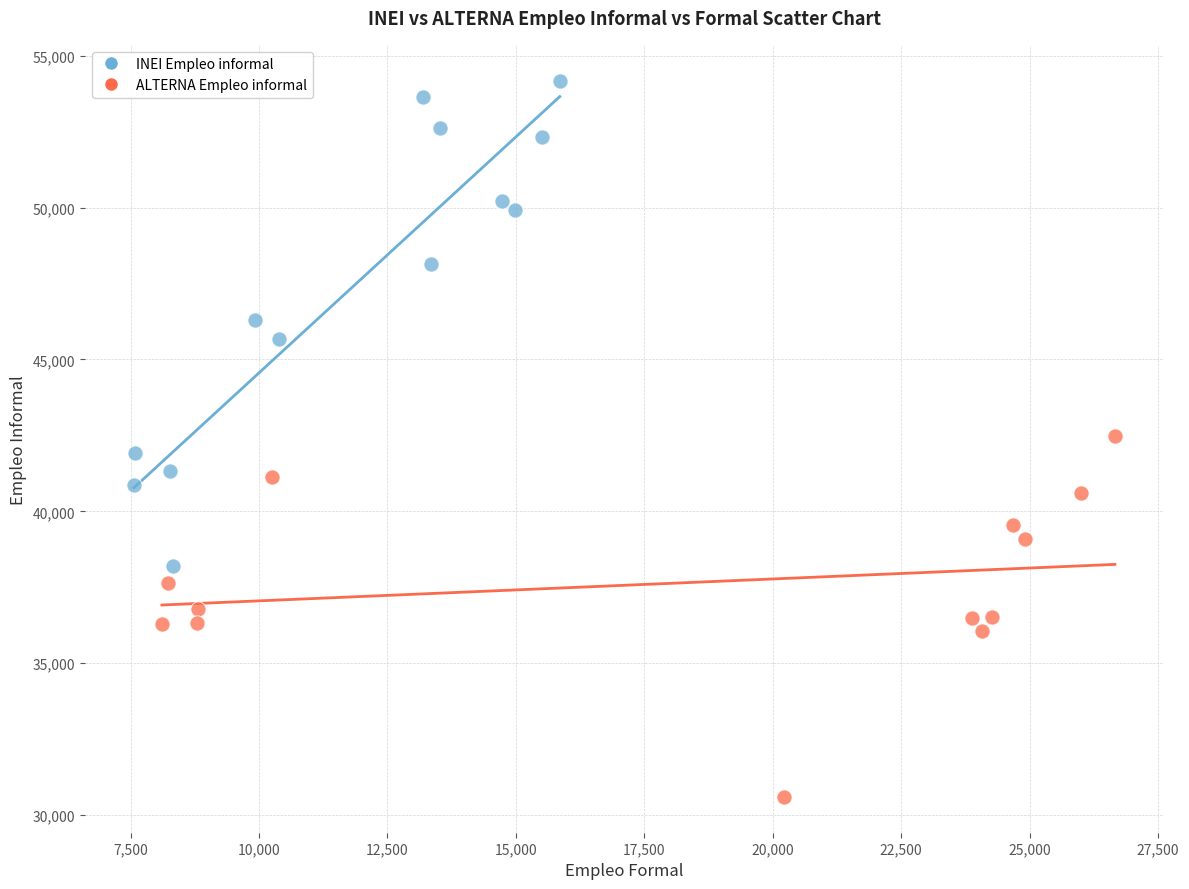

Which series reaches the minimum Y coordinate?

ALTERNA Empleo informal